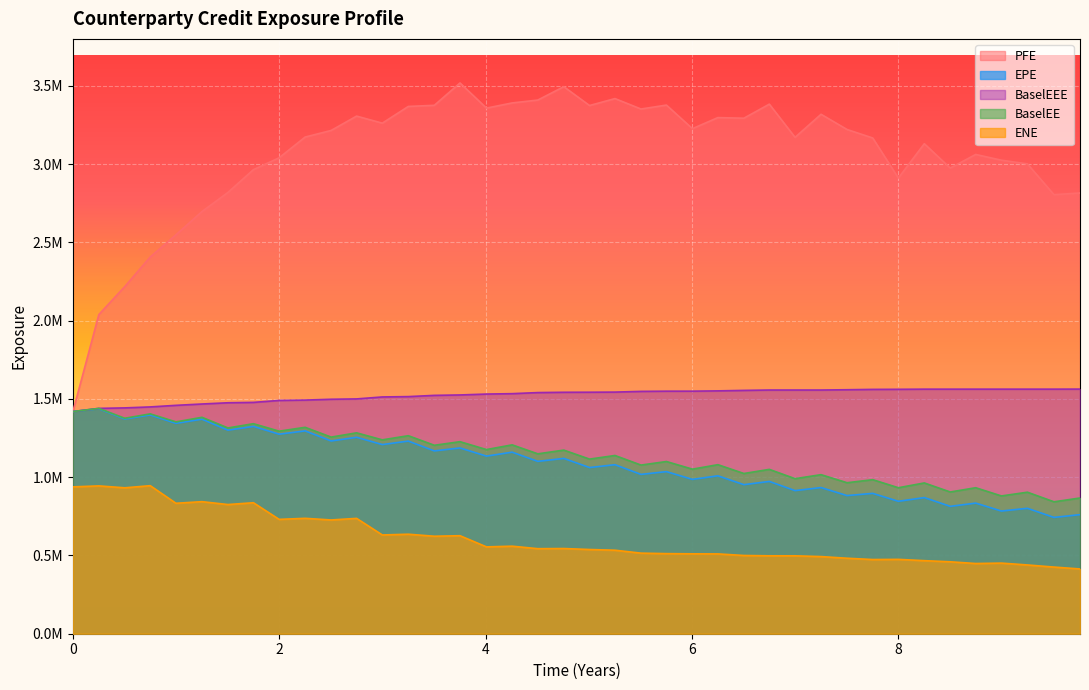

How many data points in PFE are less than 3215628?

20